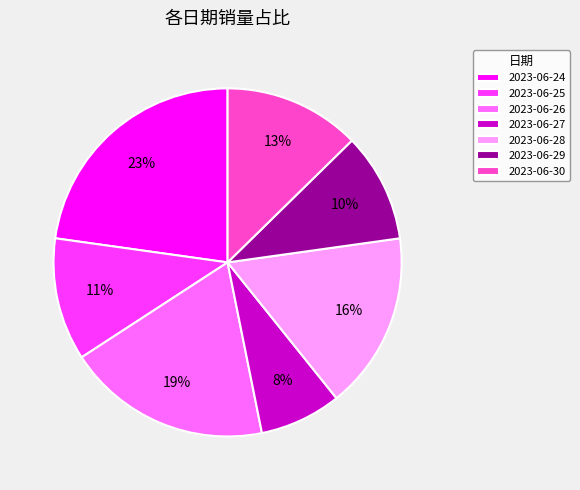

Which has a higher value, 2023-06-28 or 2023-06-24?

2023-06-24